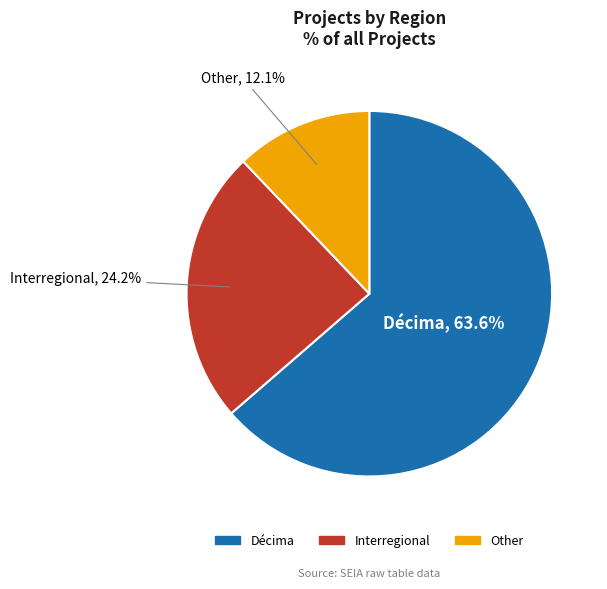

Does Décima represent more than half of the total?

Yes